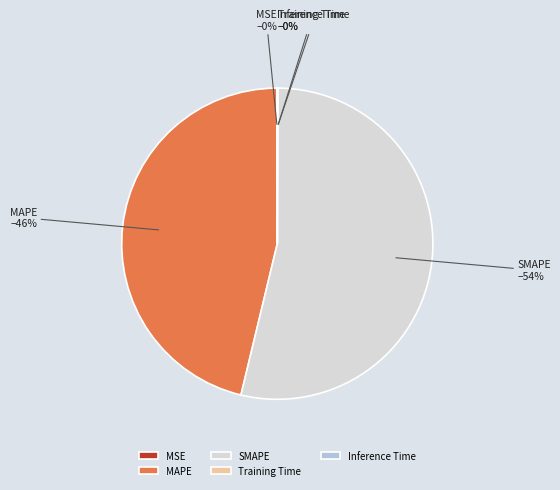

To the nearest percent, what is the average slice percentage?

20%